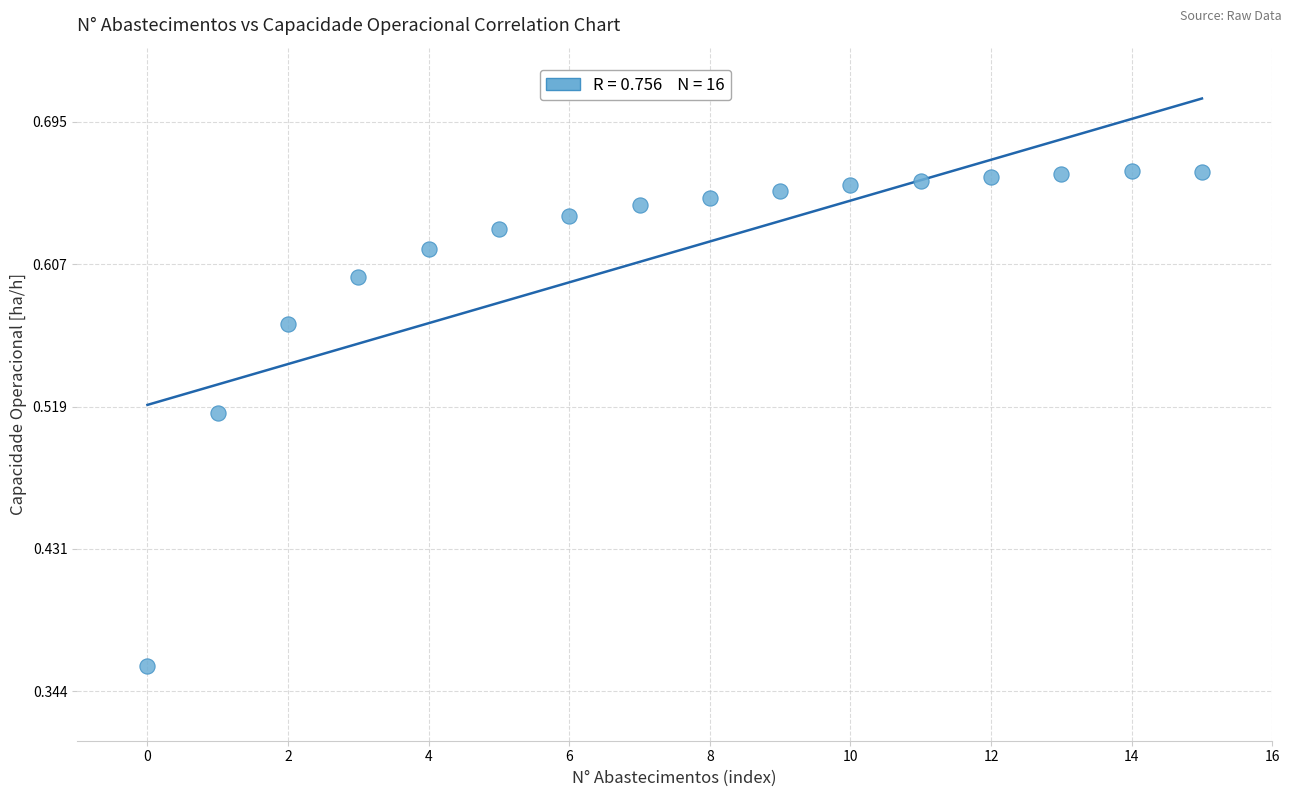

What is the range of Y values (max minus min)?

0.3